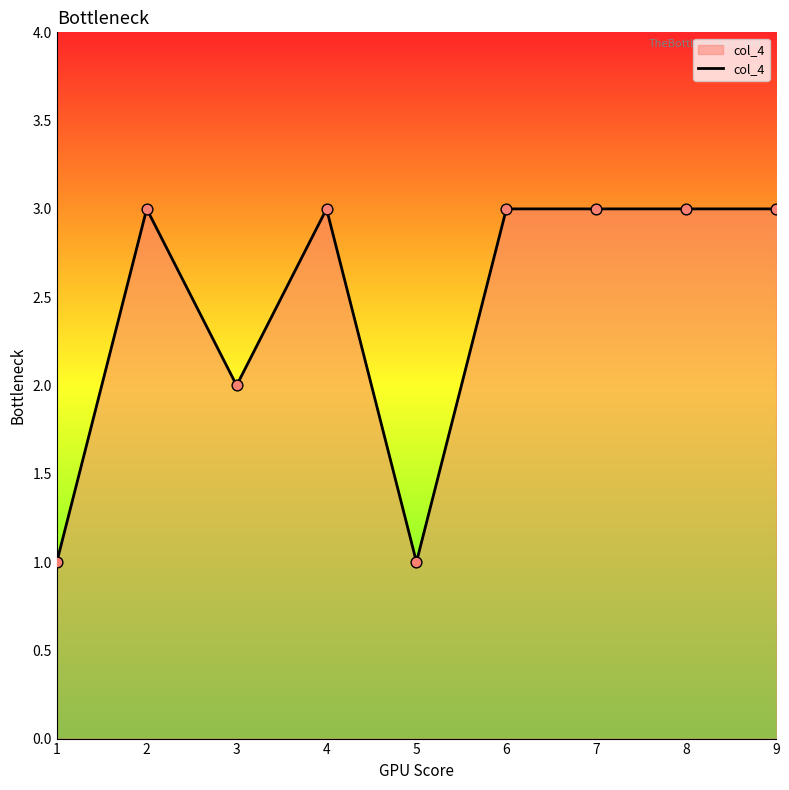

What is the change in value from 1 to 6?

+2